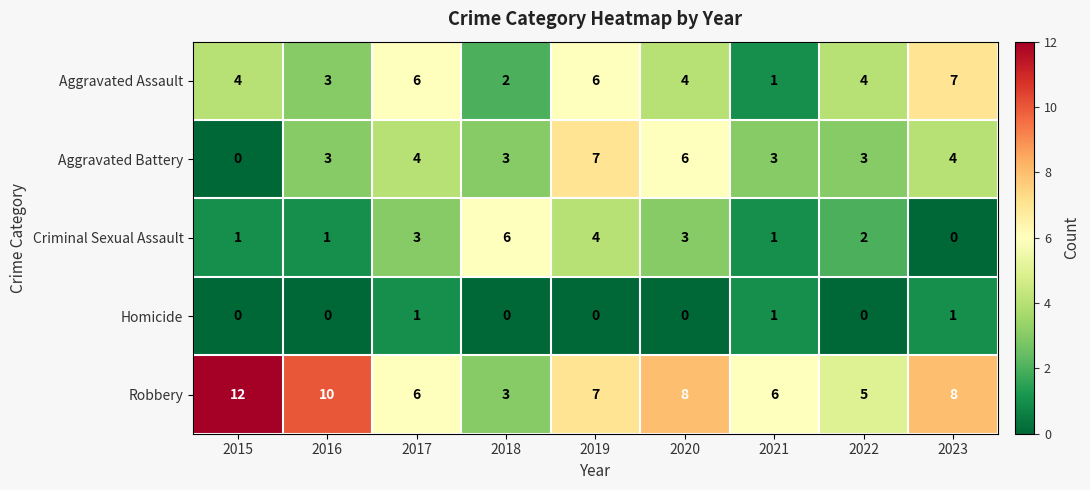

Rank the series at 2020 from highest to lowest value.

Robbery, Aggravated Battery, Aggravated Assault, Criminal Sexual Assault, Homicide